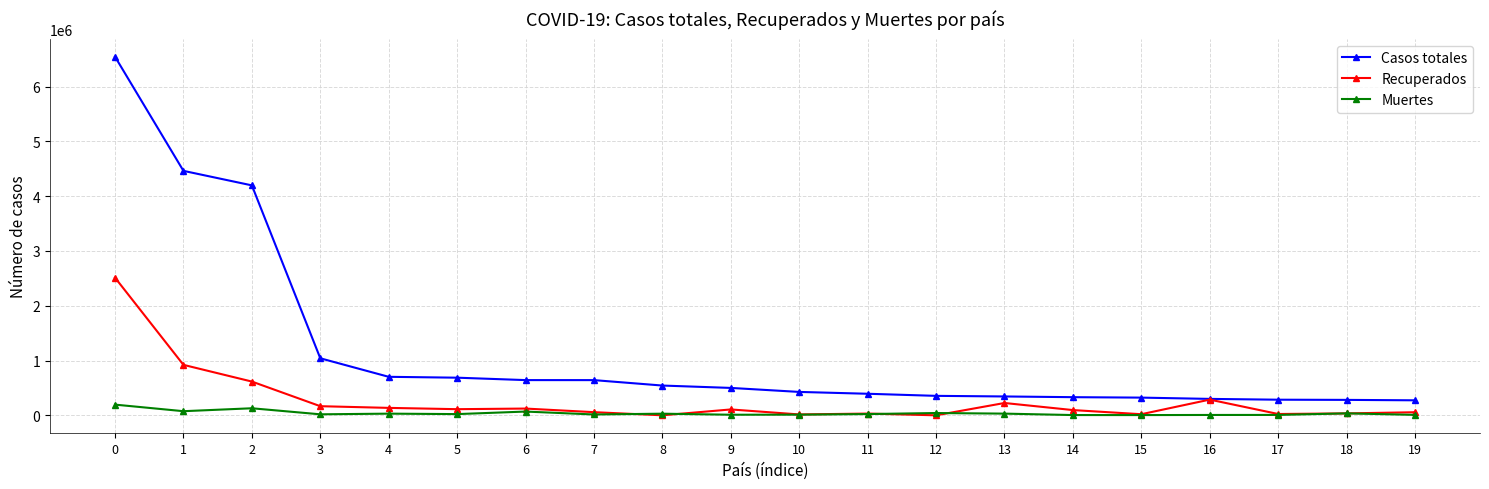

What is the difference between the maximum and second lowest values in the Casos totales series?

6265143